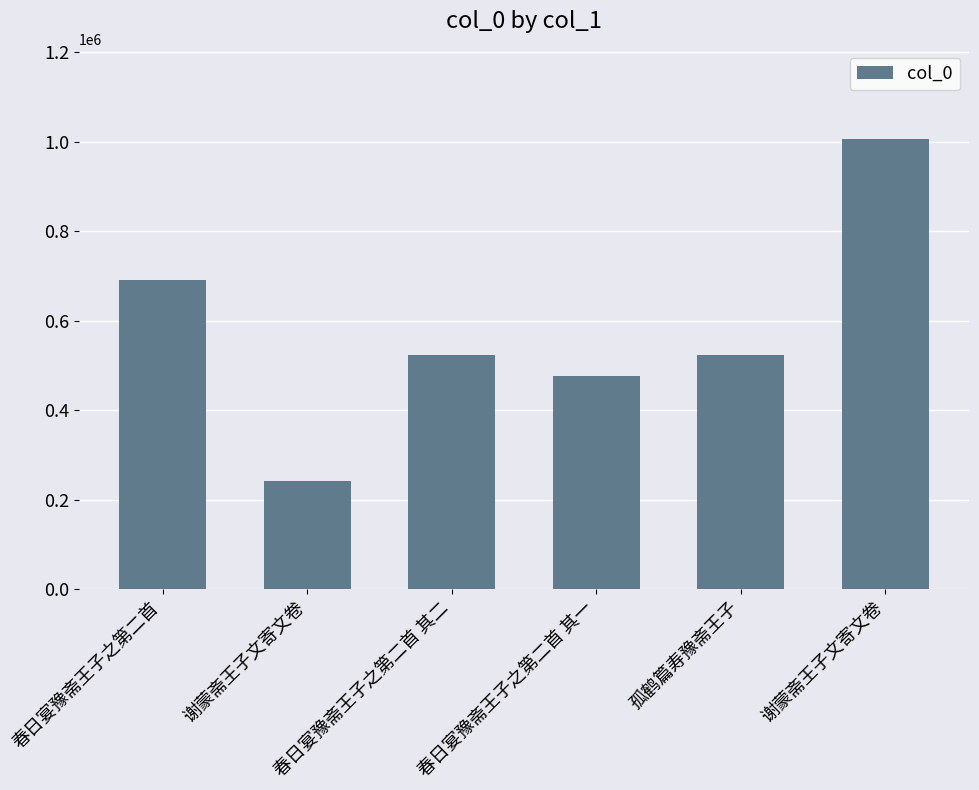

What is the label of the 2nd bar from the right?

孤鹤篇寿豫斋王子